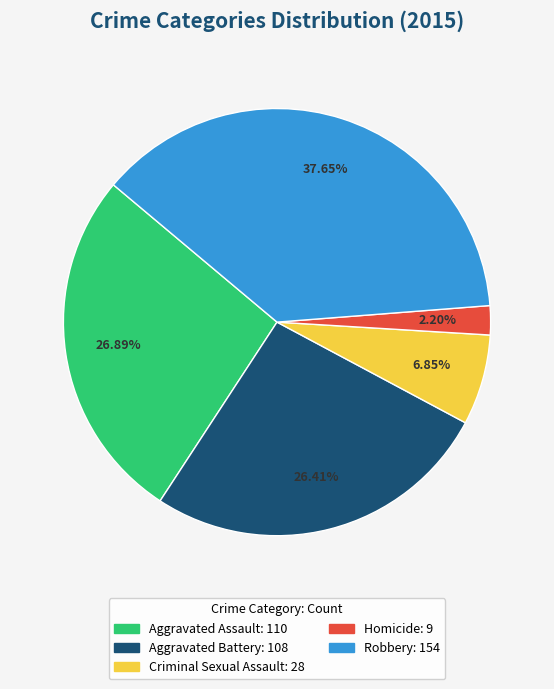

Which slice is the largest?

Robbery